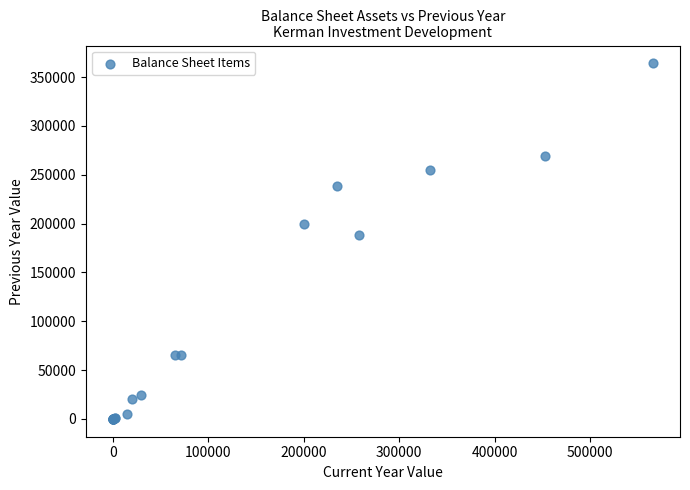

What Y value in the scatter plot is closest to 182054?

187890